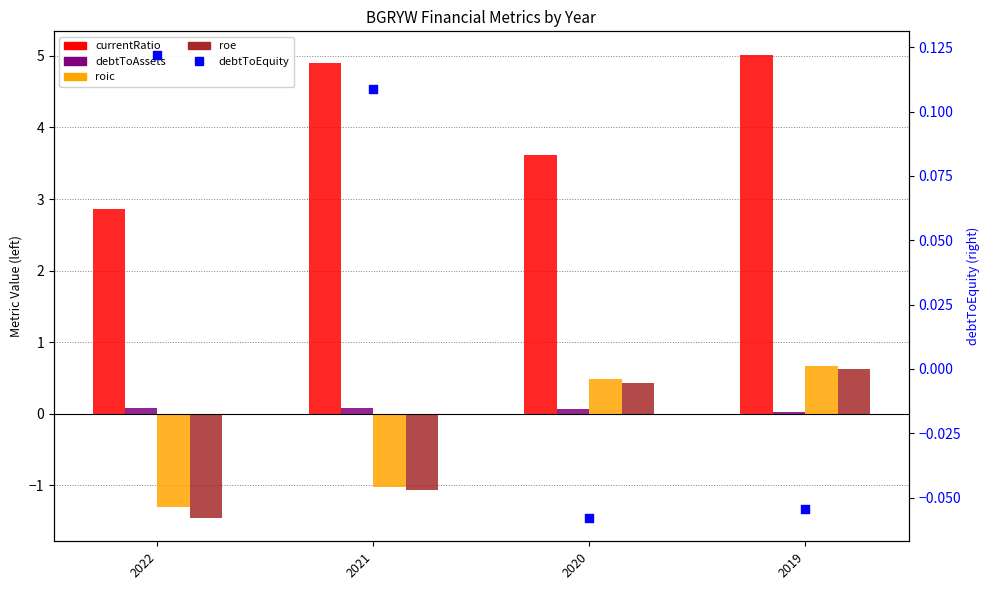

At which category is the sum across all series the highest?

2019